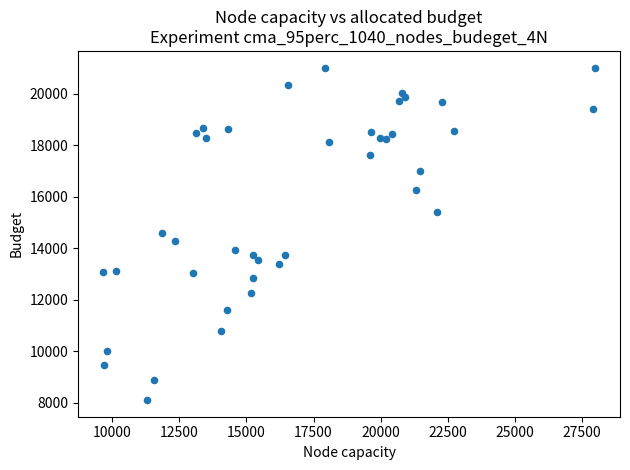

What is the range of Y values (max minus min)?

12924.6